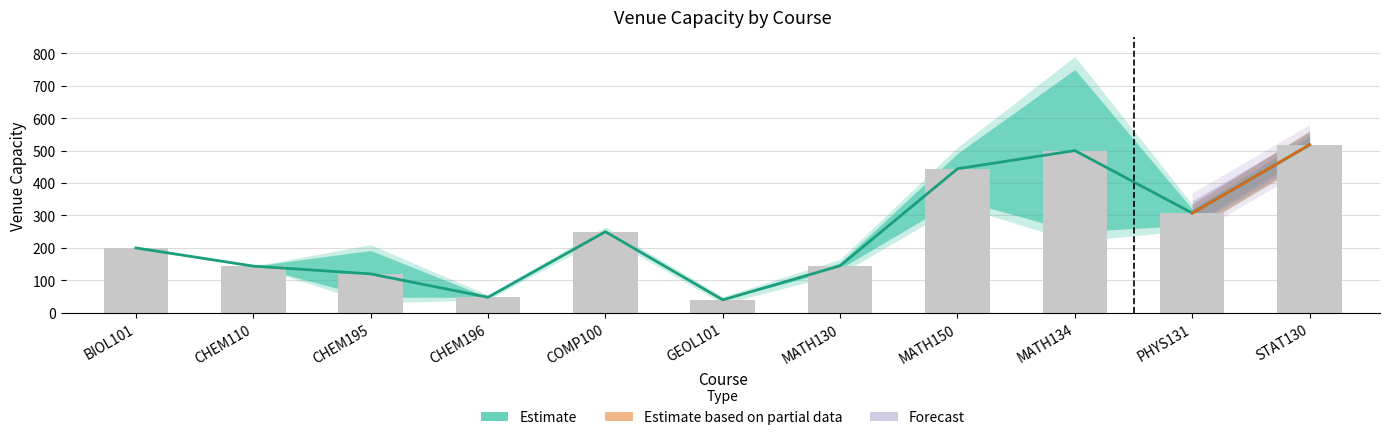

Reading left to right, transcribe all the data shown in this chart.

Mean venueCapacity: BIOL101=200.0	CHEM110=144.0	CHEM195=120.0	CHEM196=48.0	COMP100=250.0	GEOL101=40.0	MATH130=145.0	MATH150=444.0	MATH134=500.0	PHYS131=307.5	STAT130=517.5
Max venueCapacity: BIOL101=200.0	CHEM110=144.0	CHEM195=192.0	CHEM196=48.0	COMP100=250.0	GEOL101=40.0	MATH130=154.0	MATH150=491.0	MATH134=750.0	PHYS131=320.0	STAT130=544.0
Min venueCapacity: BIOL101=200.0	CHEM110=144.0	CHEM195=48.0	CHEM196=48.0	COMP100=250.0	GEOL101=40.0	MATH130=136.0	MATH150=350.0	MATH134=250.0	PHYS131=270.0	STAT130=491.0